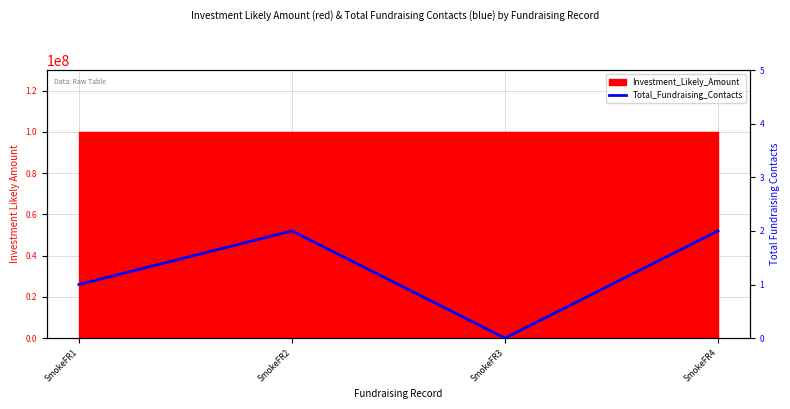

What is the value of the 4th point from the left?

2